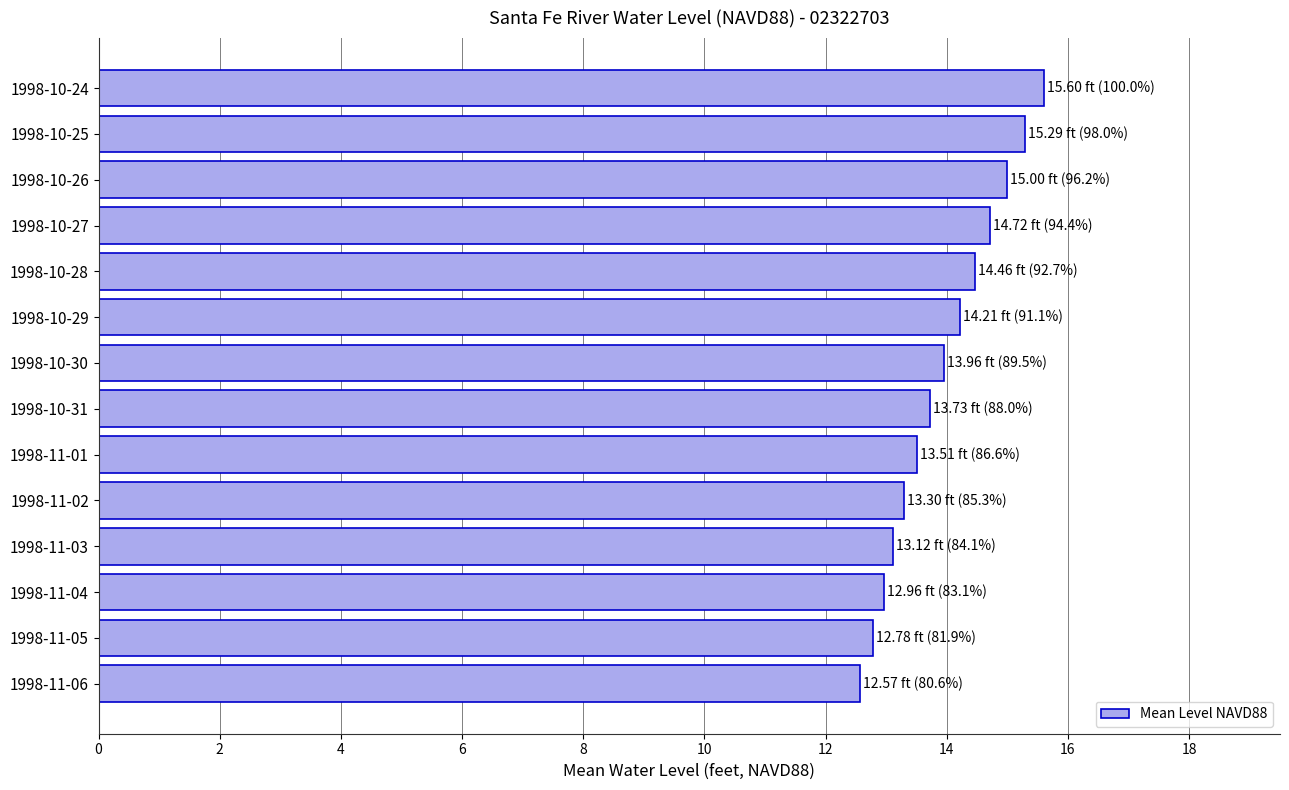

Which has a higher value, 1998-11-04 or 1998-11-06?

1998-11-04